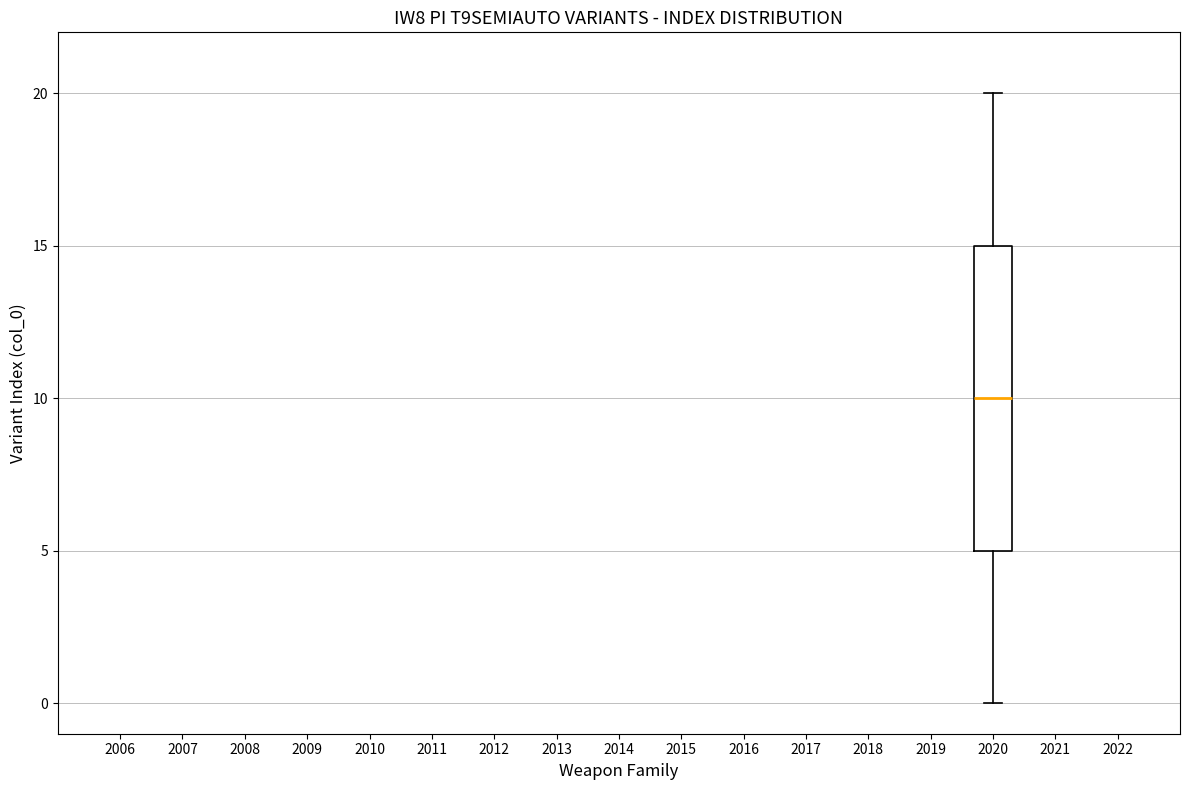

Read this box plot against the y-axis: the position of the median line, the range covered by the box, and the ends of both whiskers. The values are not printed on the chart, so give them approximately, as read against the axis.

median 10, box 5 to 15, whiskers 0 to 20